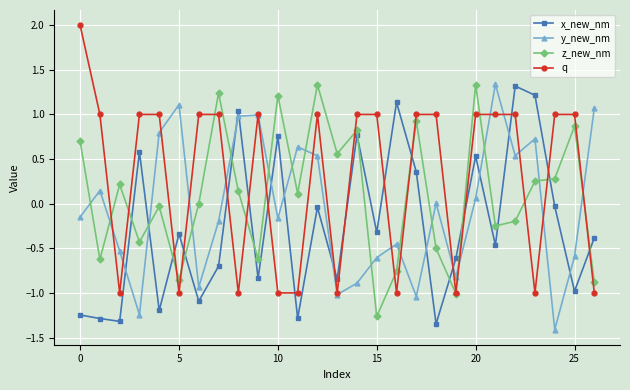

Rank the series by their average value, from lowest to highest.

x_new_nm, y_new_nm, z_new_nm, q